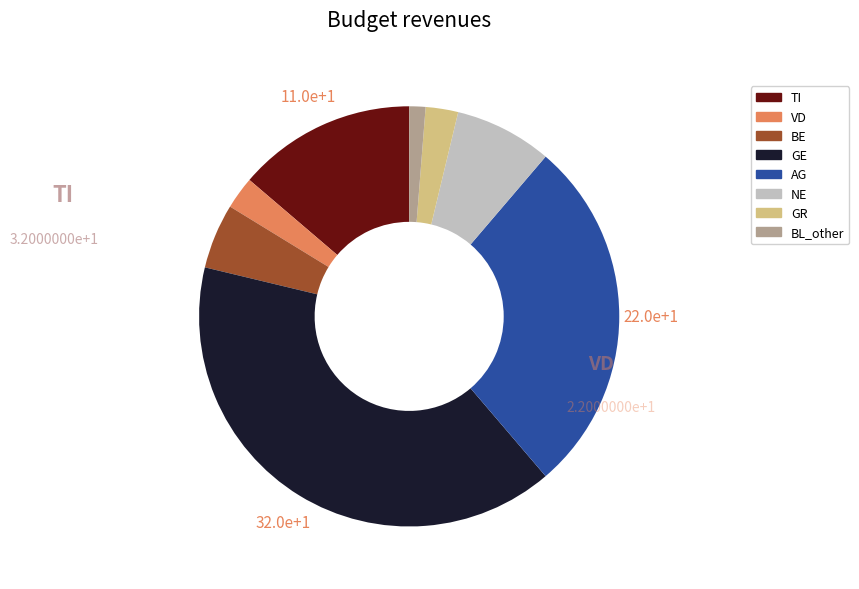

Is there a majority slice in this chart?

No